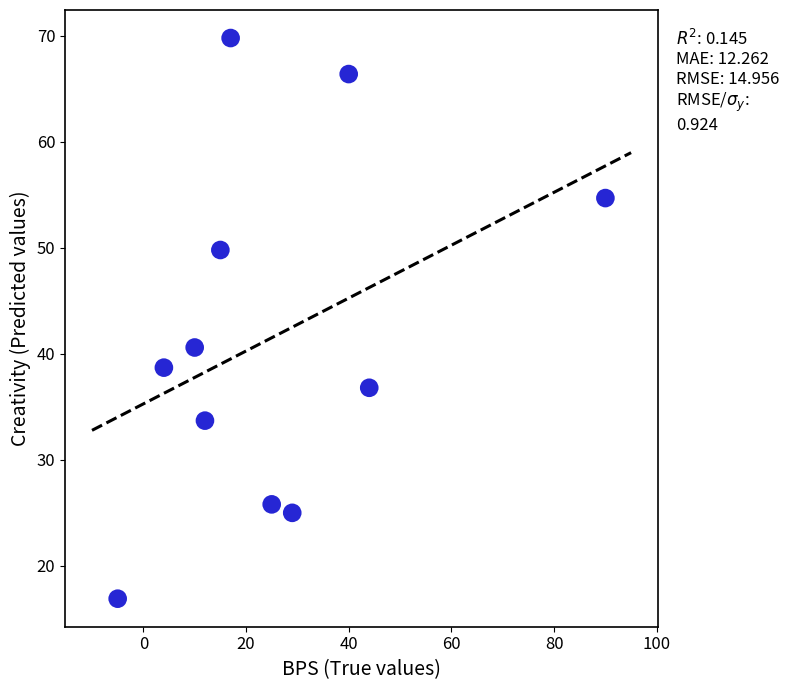

What is the range of Y values (max minus min)?

52.9